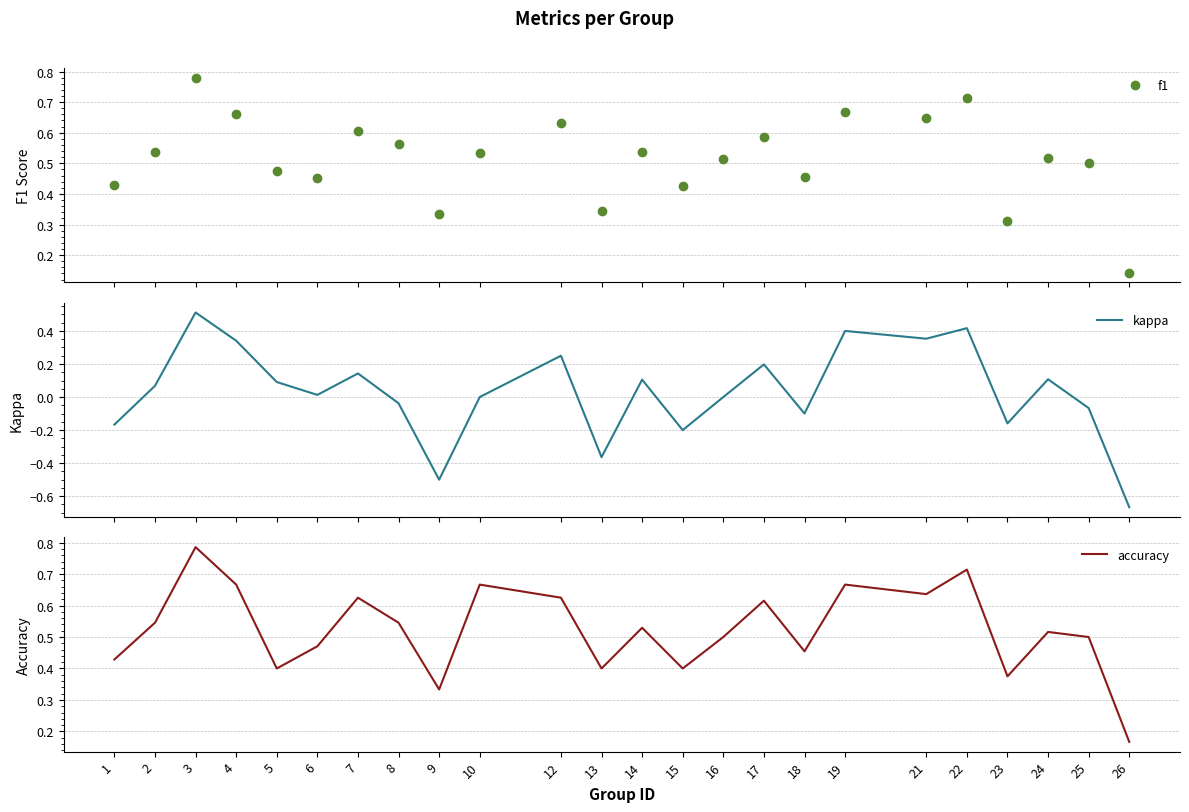

What value does the f1 series have at 19?

0.7